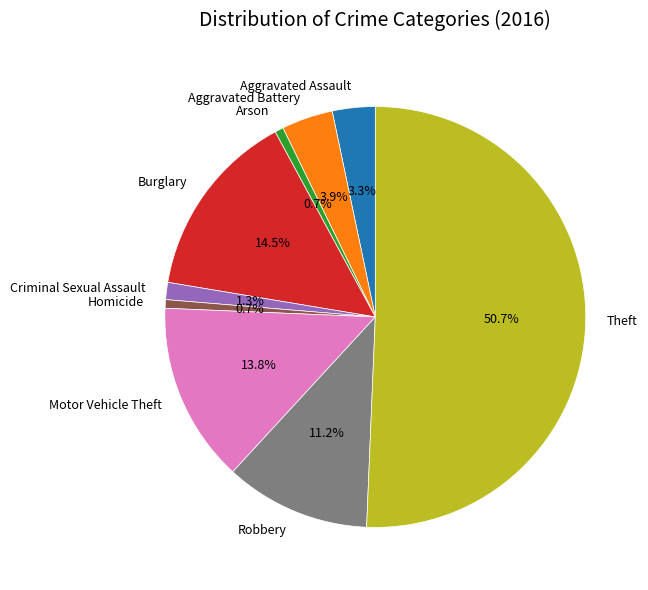

Does Burglary account for over 50% of the chart?

No